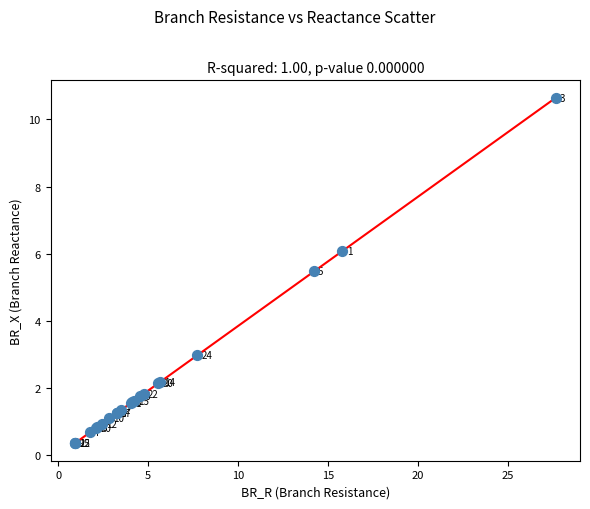

What Y value in the scatter plot is closest to 5?

5.5